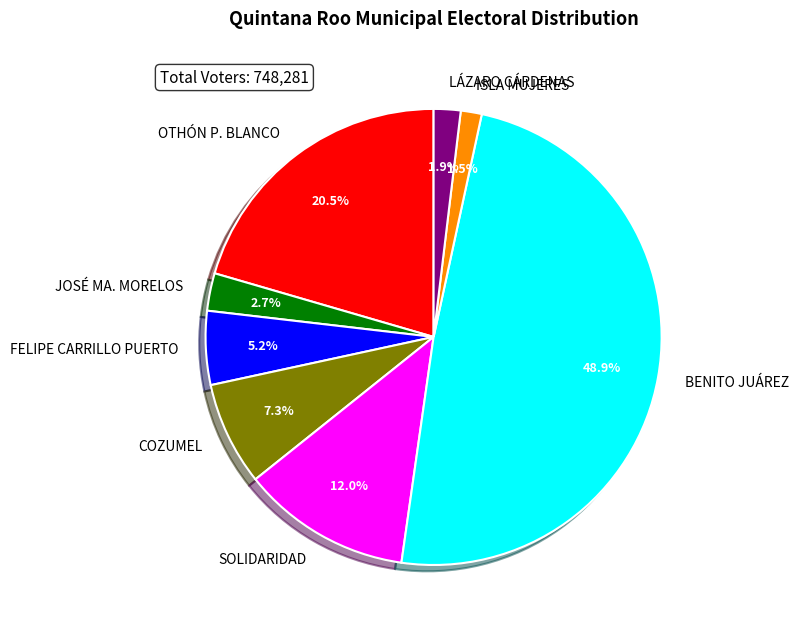

What is the largest slice in the pie chart?

BENITO JUÁREZ